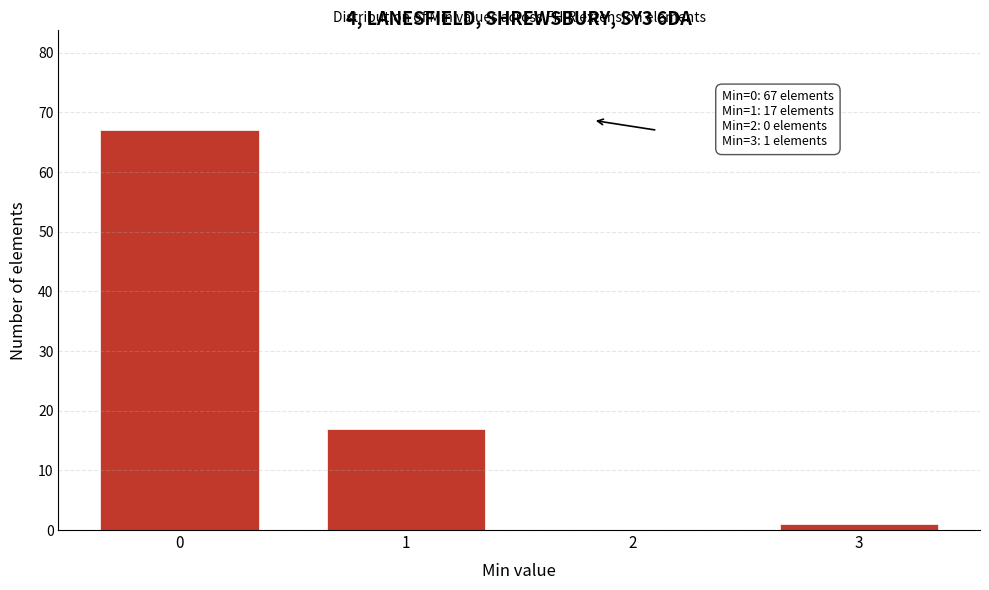

Reading left to right, extract all data points from this chart.

0=67	1=17	2=0	3=1